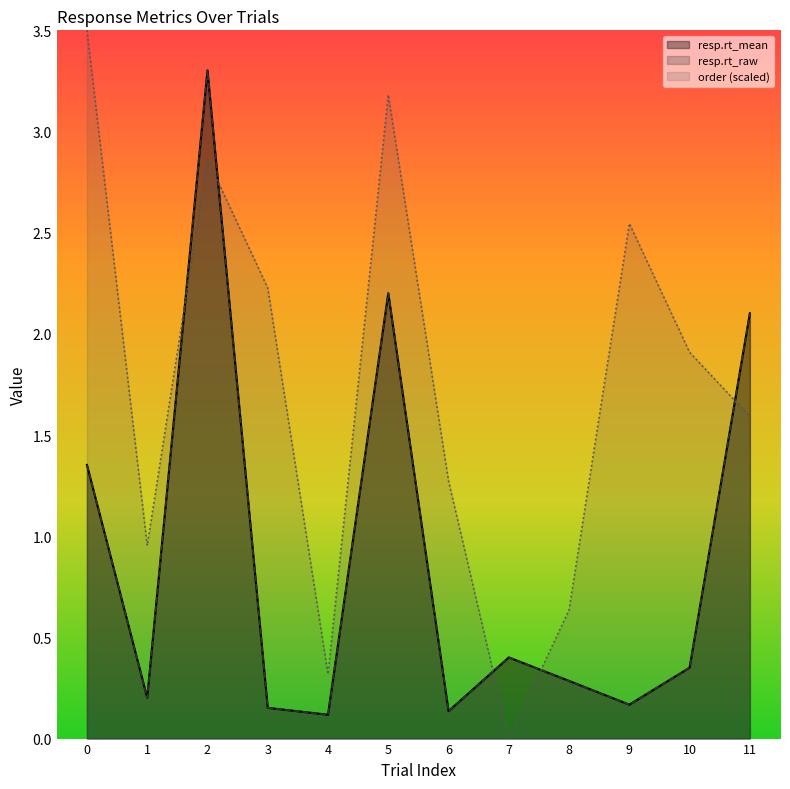

Where is the first local maximum for resp.rt_raw?

2